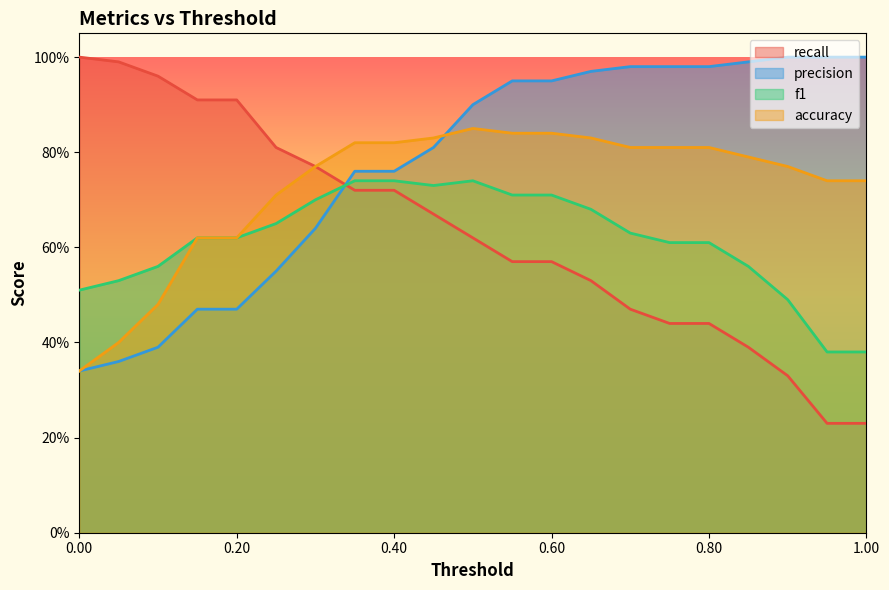

What is the average value of the accuracy series?

0.7